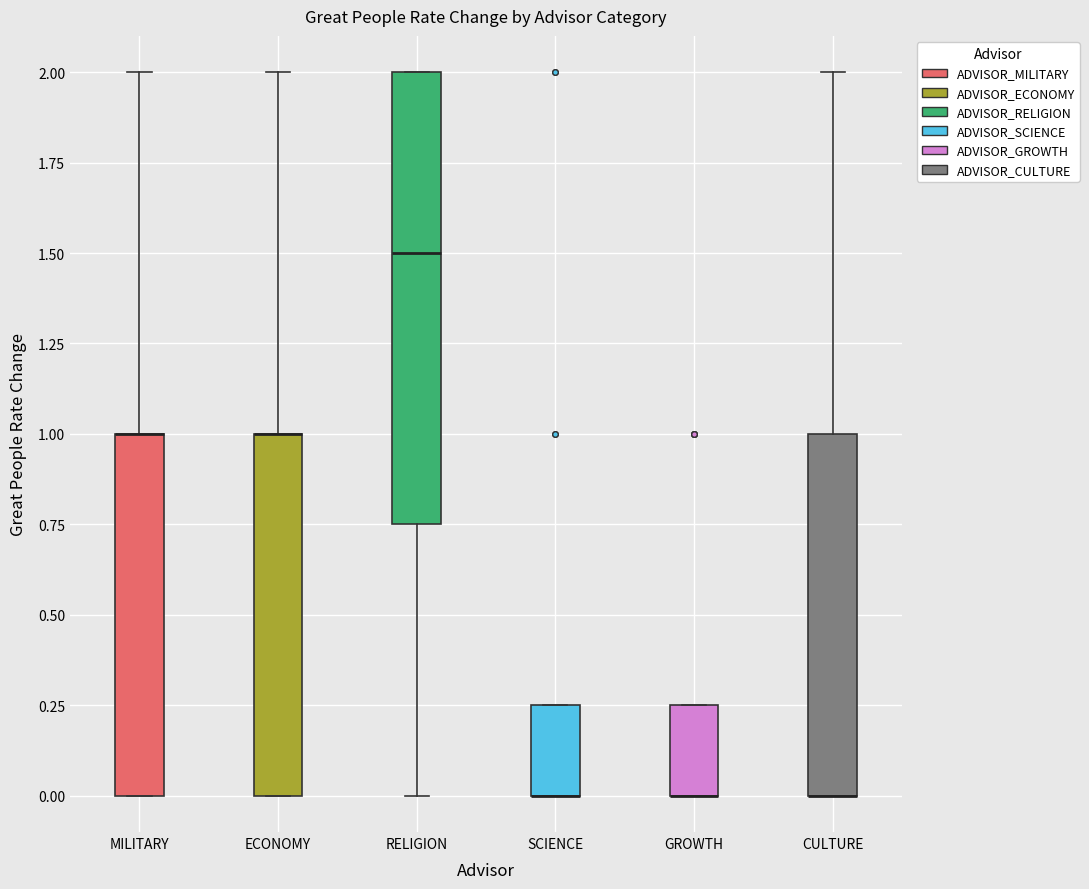

Comparing the boxes themselves (not the whiskers), which one is the tallest?

RELIGION